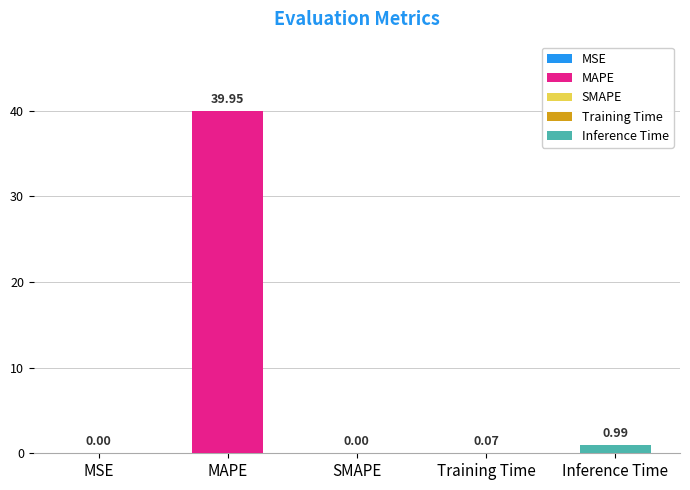

The chart shows a value of 1.0 at Inference Time. True or false?

True